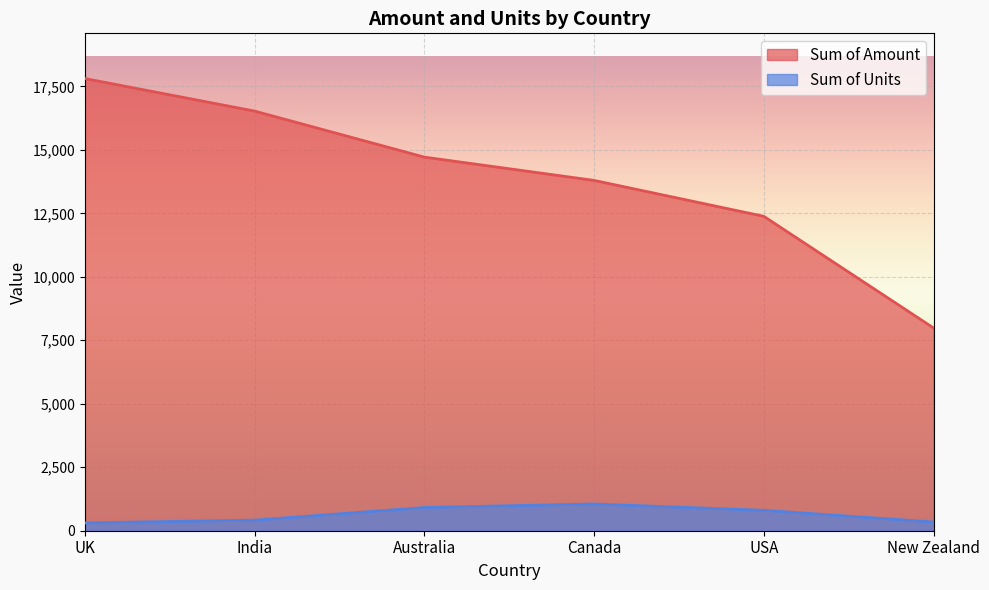

What are all the series names shown in the legend?

Sum of Amount, Sum of Units